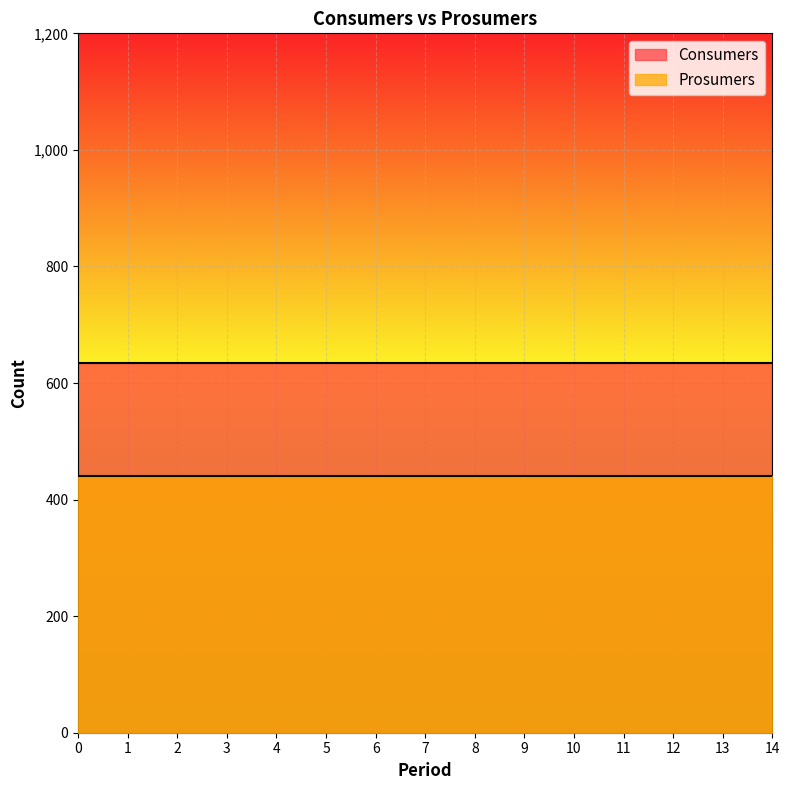

What are all the series names shown in the legend?

Consumers, Prosumers